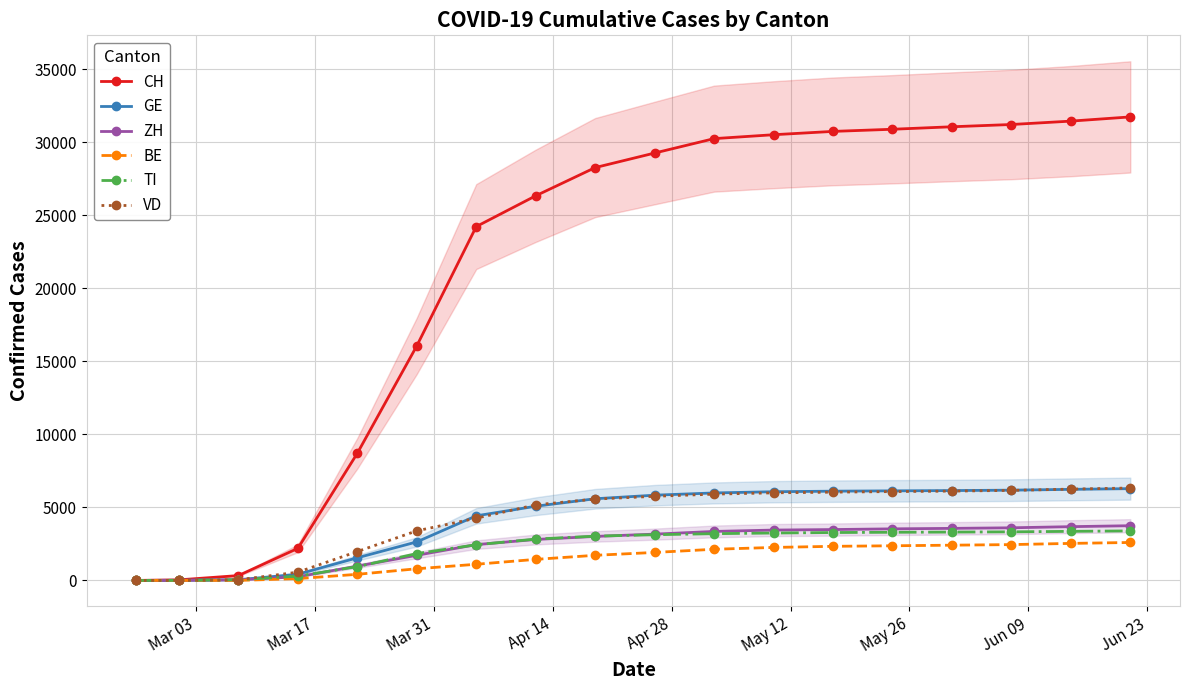

True or false: ZH has more than 1 points higher than both neighbors.

False